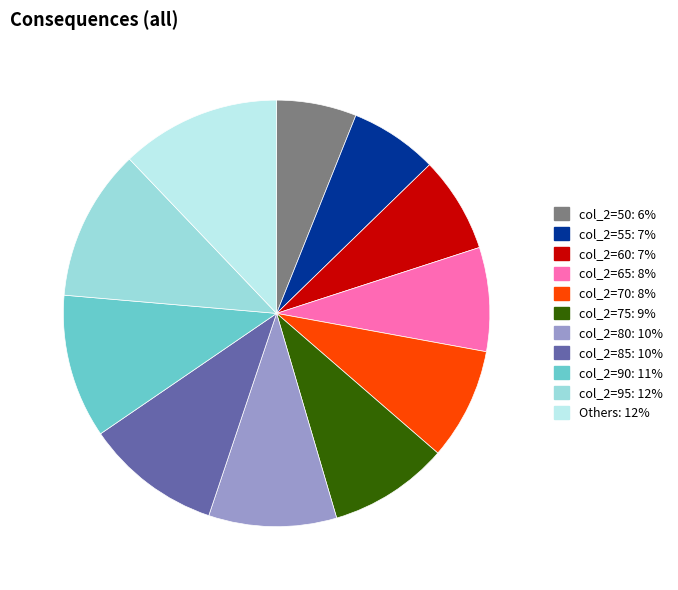

Is there a majority slice in this chart?

No